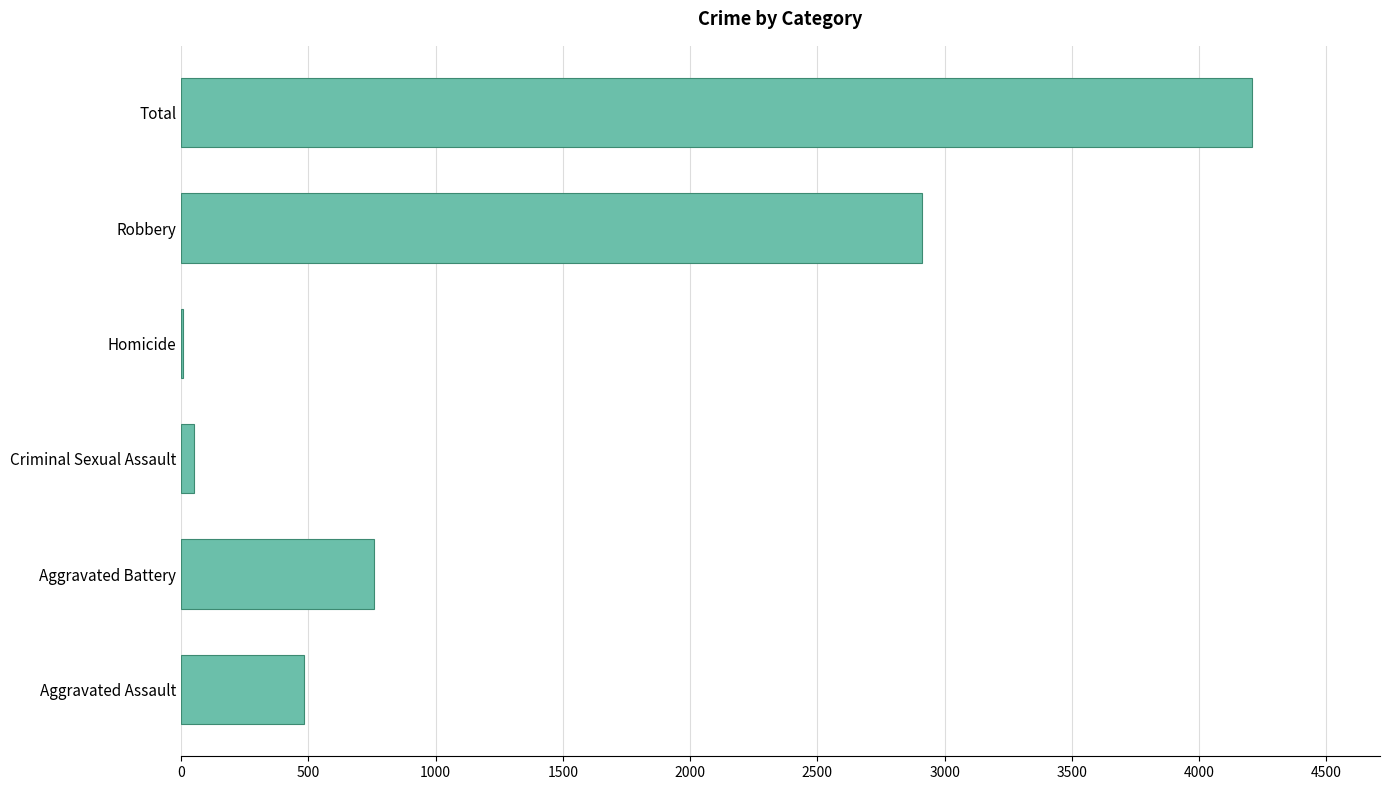

Reading bottom to top, extract all data points from this chart.

Aggravated Assault=481	Aggravated Battery=756	Criminal Sexual Assault=50	Homicide=8	Robbery=2911	Total=4206